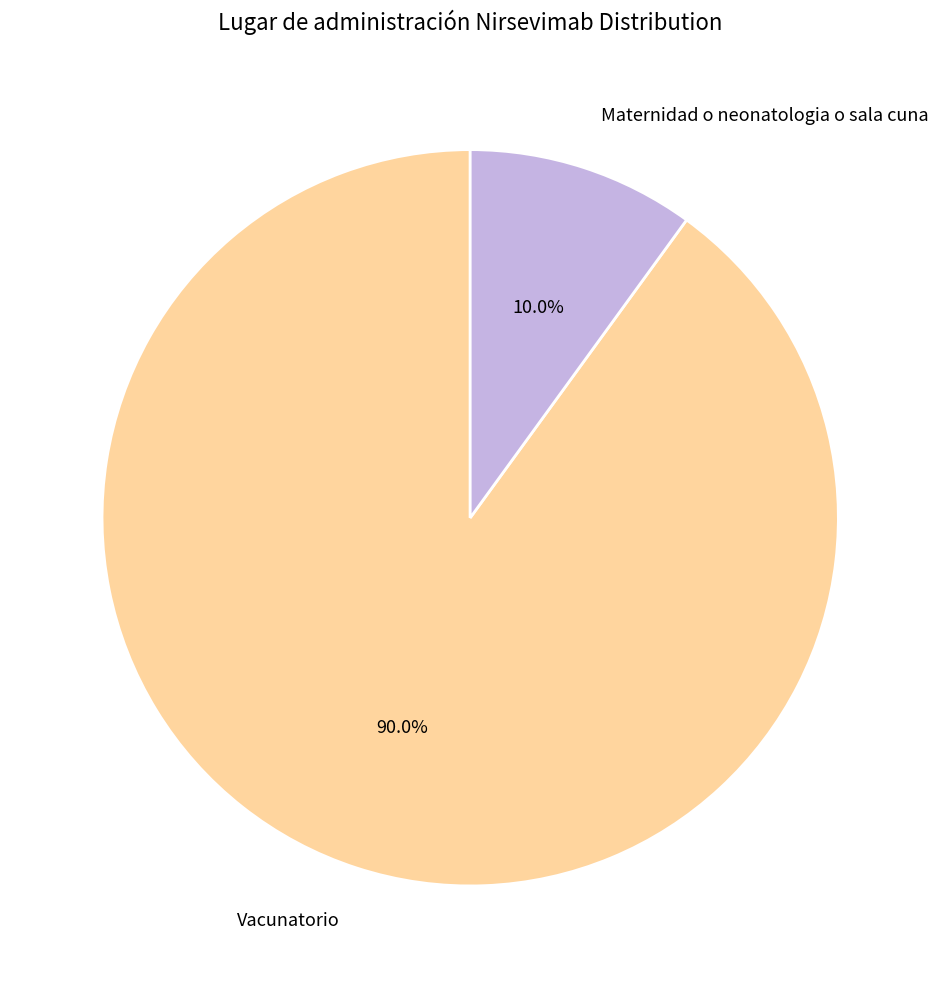

To the nearest percent, what is the difference between the Vacunatorio and Maternidad o neonatologia o sala cuna slice percentages?

80%